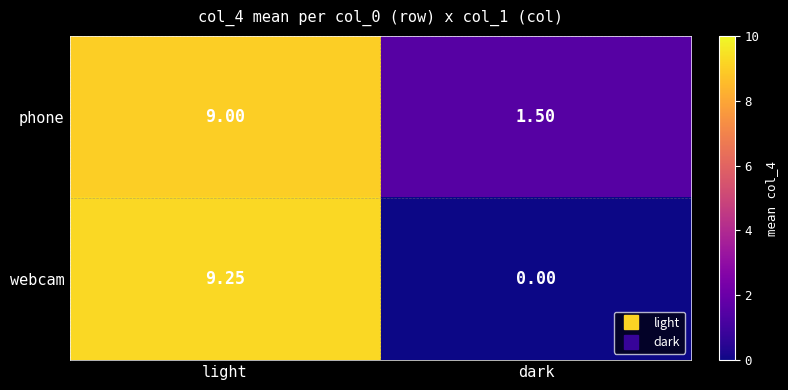

What is the spread (max minus min) of values at dark?

1.5